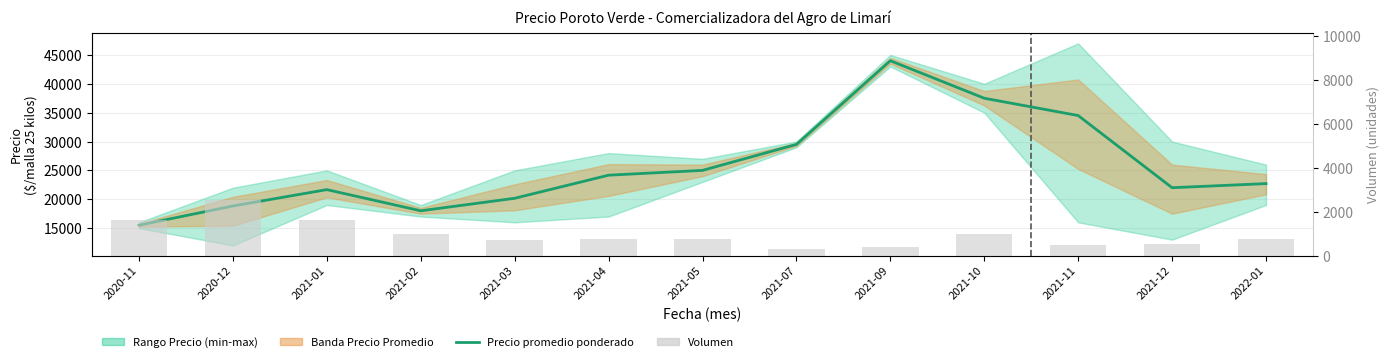

At which label is Precio promedio ponderado closest to 29750?

2021-07